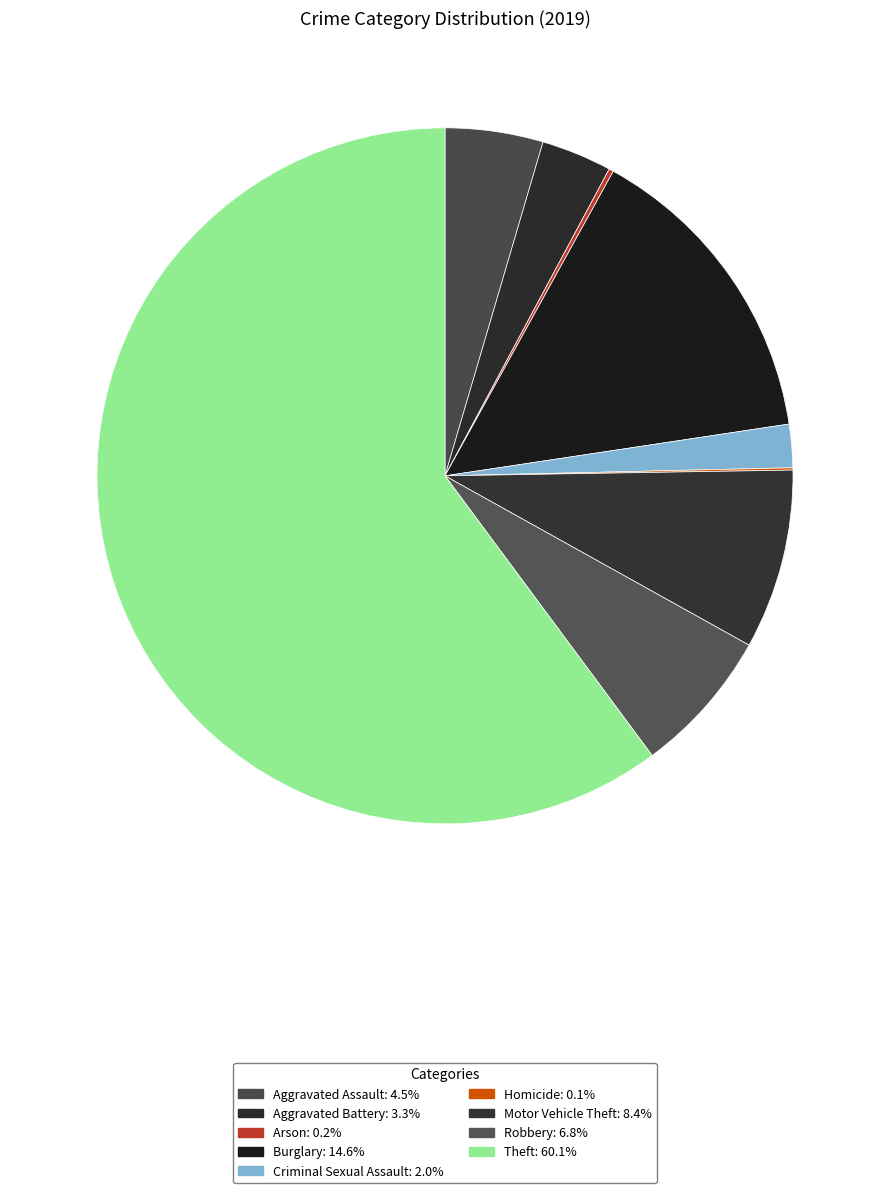

How many slices are in this pie chart?

9